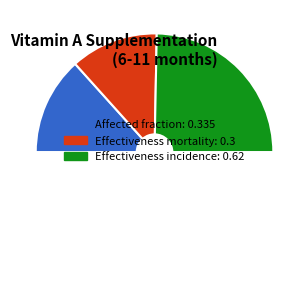

How many segments does this pie chart have?

4